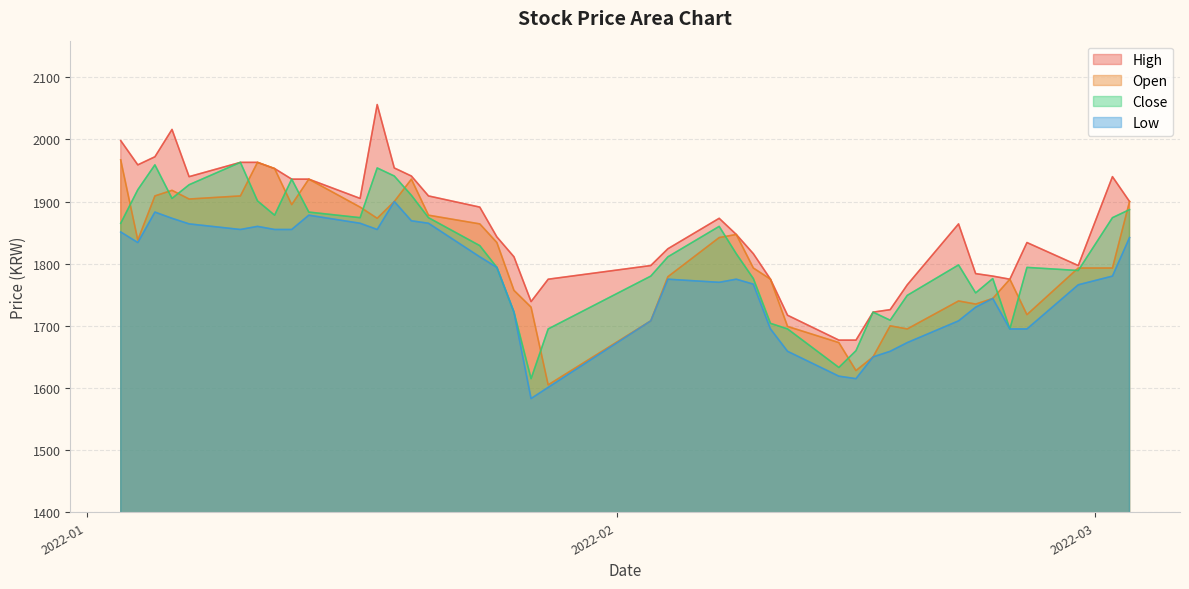

How many data points does each series have?

40